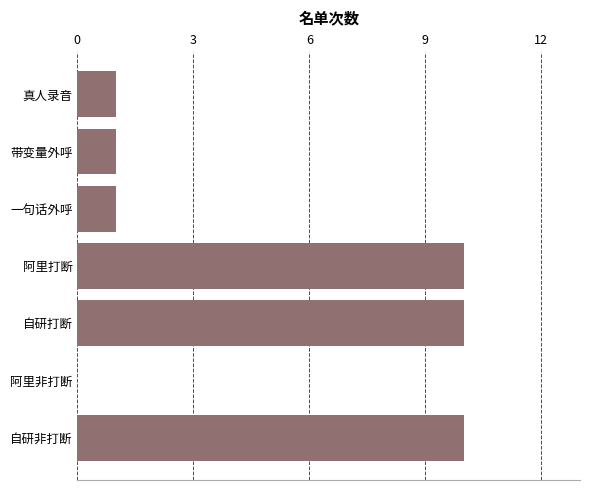

What is the ratio of the value at 阿里打断 to the value at 自研非打断?

1.0